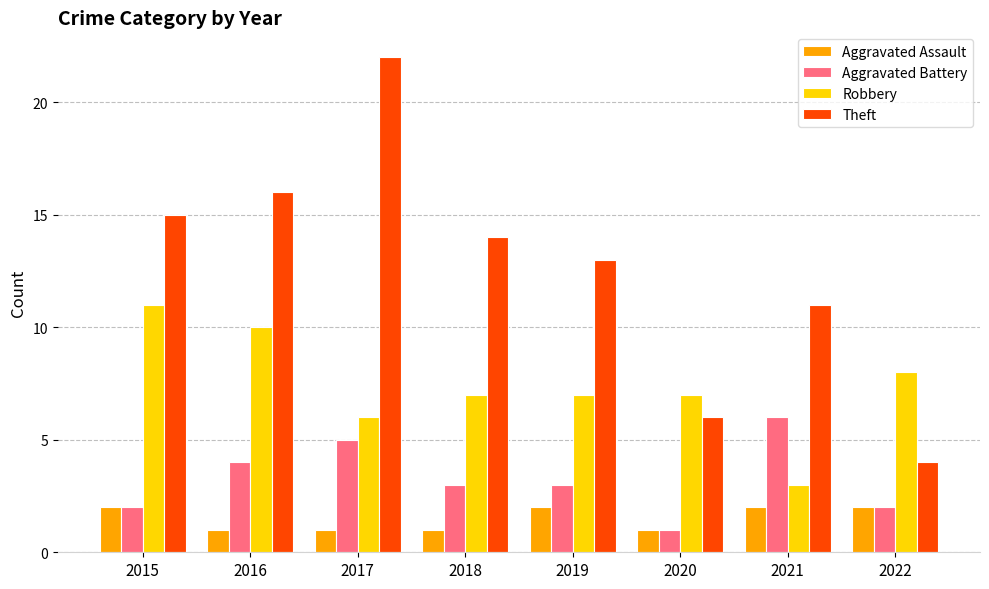

What is the maximum value for Theft?

22